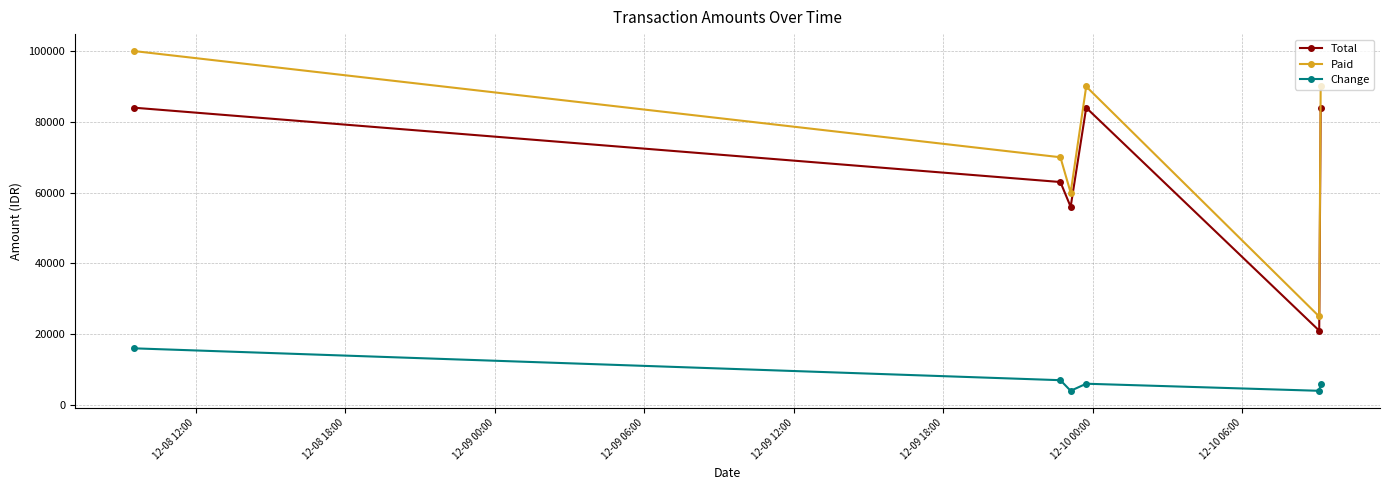

Which series has the largest range (max minus min)?

Paid